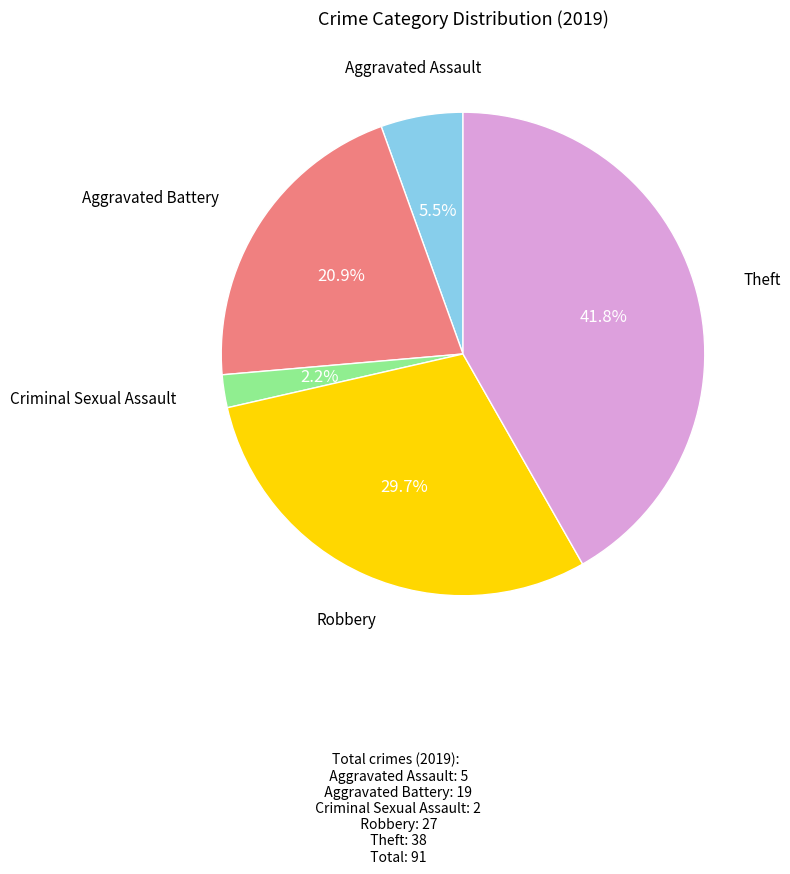

How many slices are in this pie chart?

5